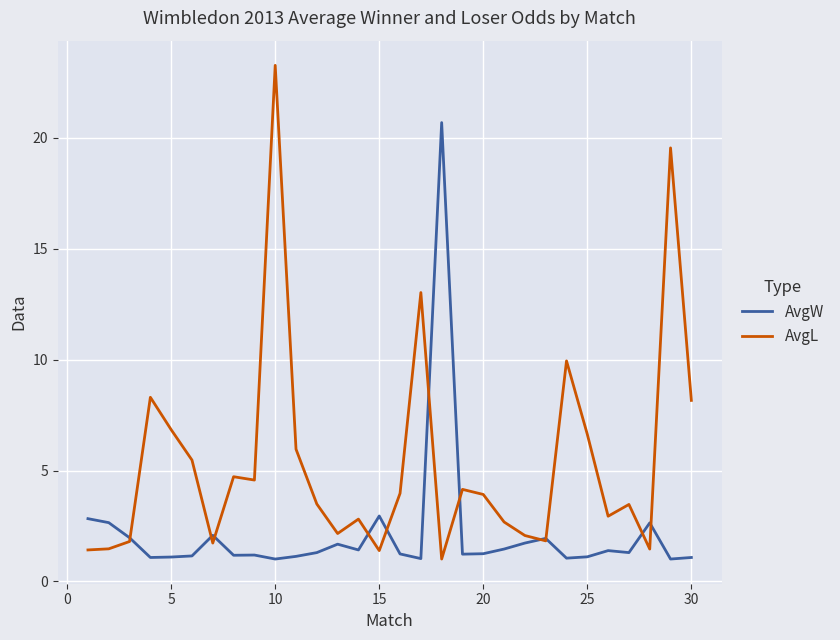

Which series has the largest range (max minus min)?

AvgL